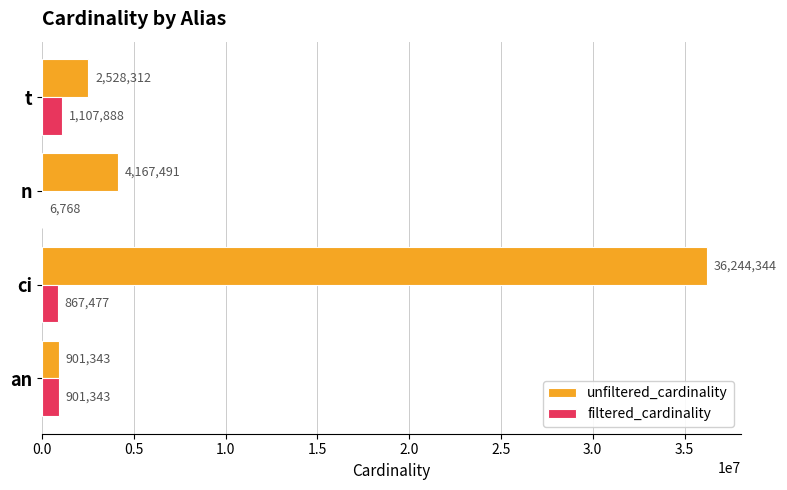

Is it true that unfiltered_cardinality equals 901343 at an?

True